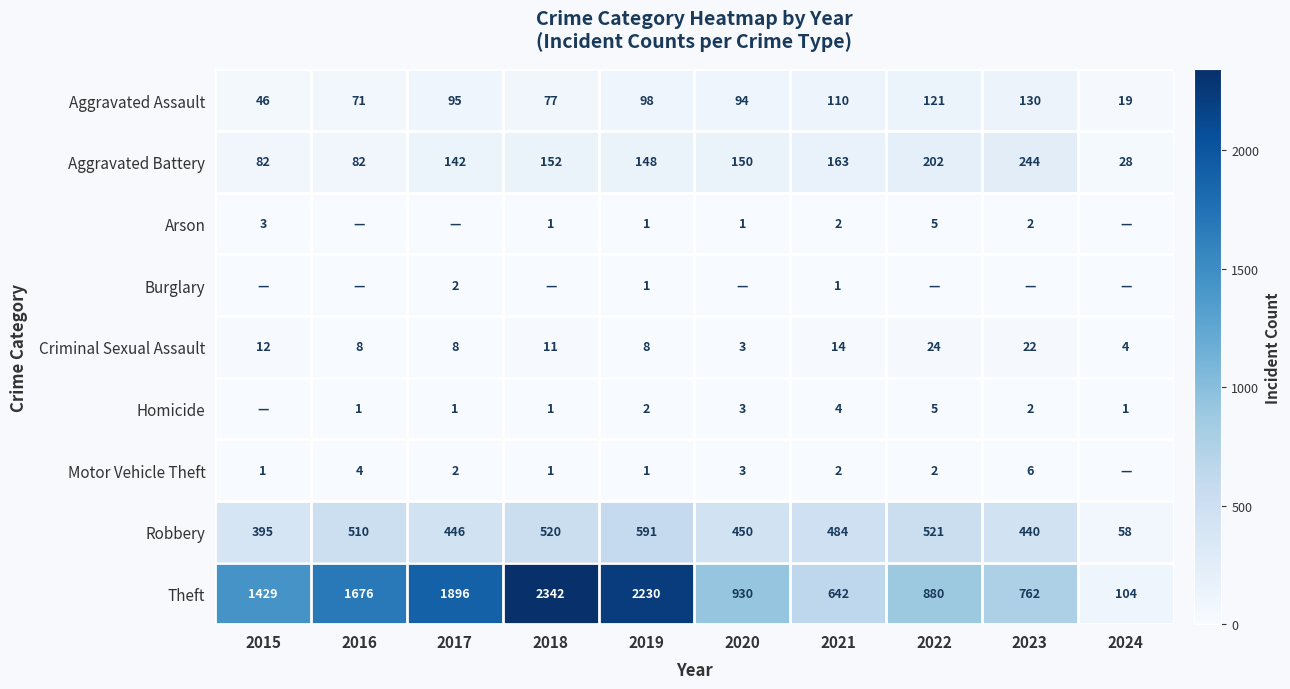

List the labels in order of Theft value, largest first.

2018, 2019, 2017, 2016, 2015, 2020, 2022, 2023, 2021, 2024